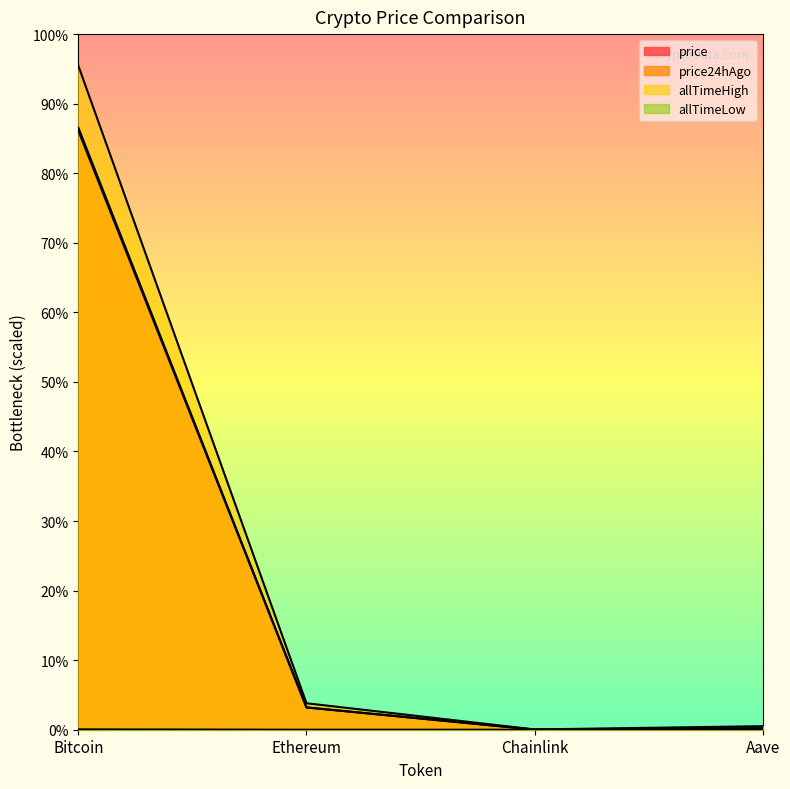

Reading right to left, list all the values displayed in this chart.

price: 275.6	21.8	4158.8	111976.0
price24hAgo: 266.9	21.2	4173.1	112544.0
allTimeHigh: 661.7	52.7	4946.1	124128.0
allTimeLow: 26.0	0.1	0.4	67.8